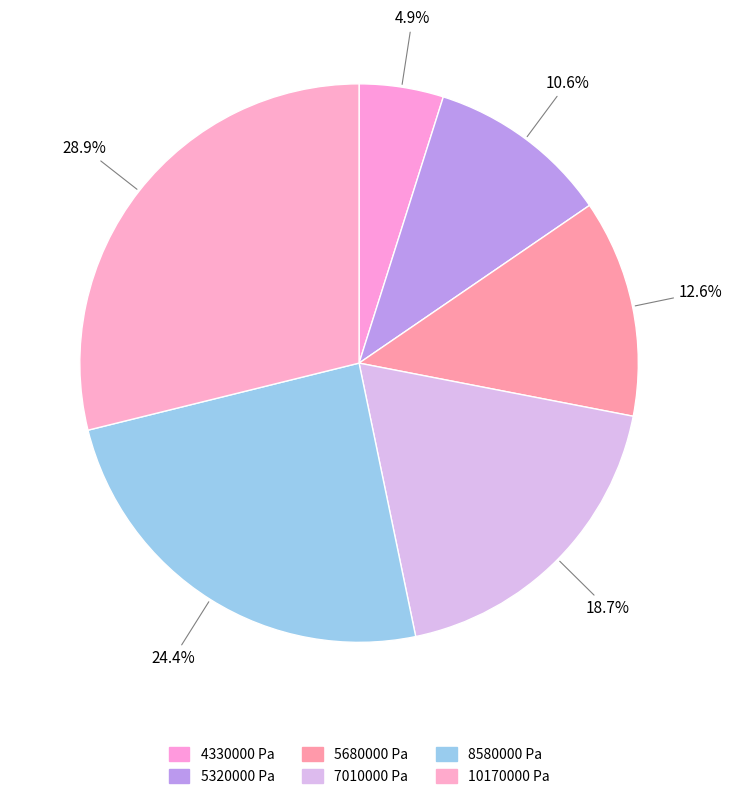

To the nearest percent, what percentage of the pie is 4330000 Pa?

5%